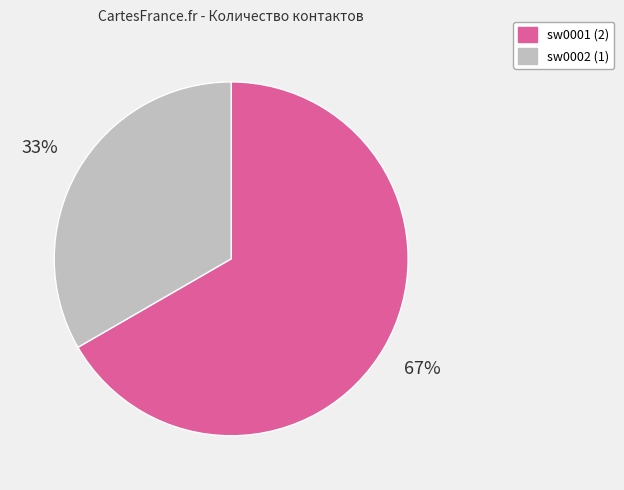

Is sw0001 the majority of the pie?

Yes